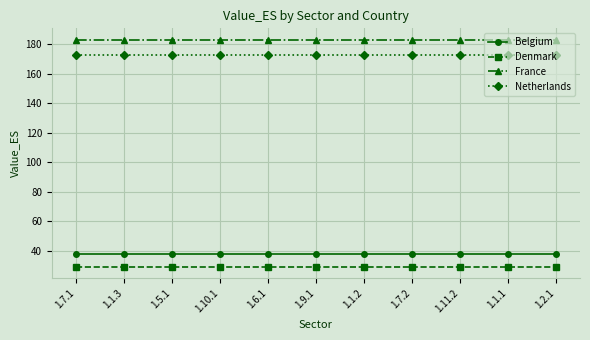

What are all the series names shown in the legend?

Belgium, Denmark, France, Netherlands